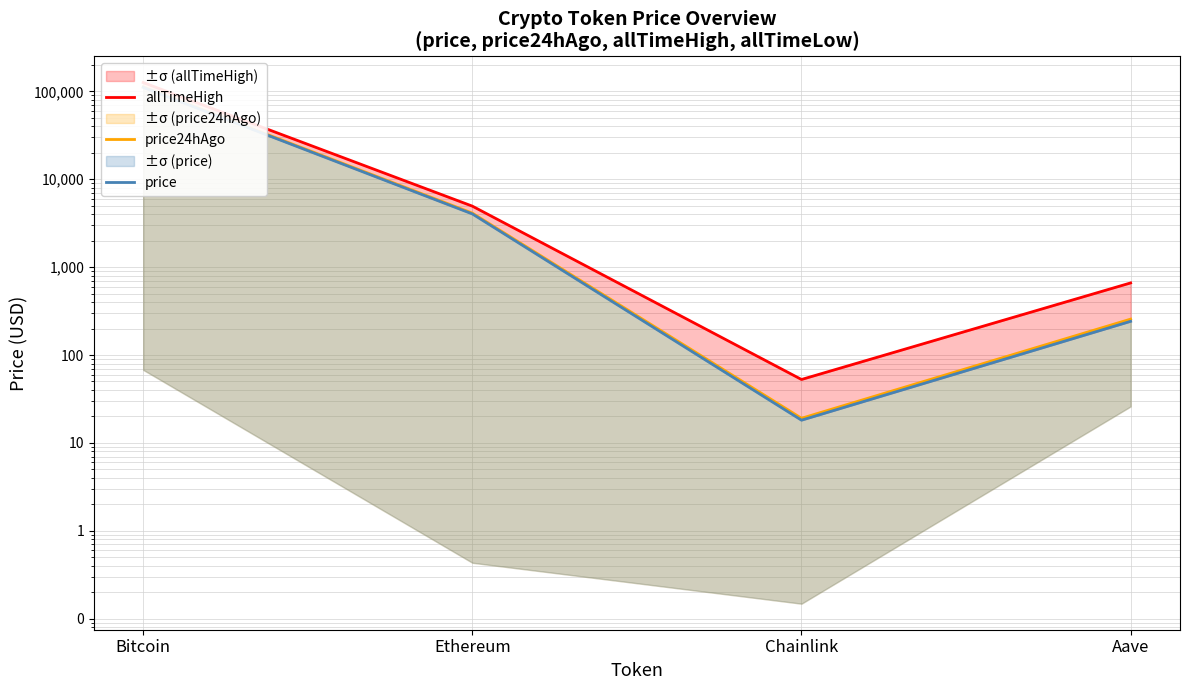

The allTimeHigh series shows 126080.0 at Bitcoin. True or false?

True